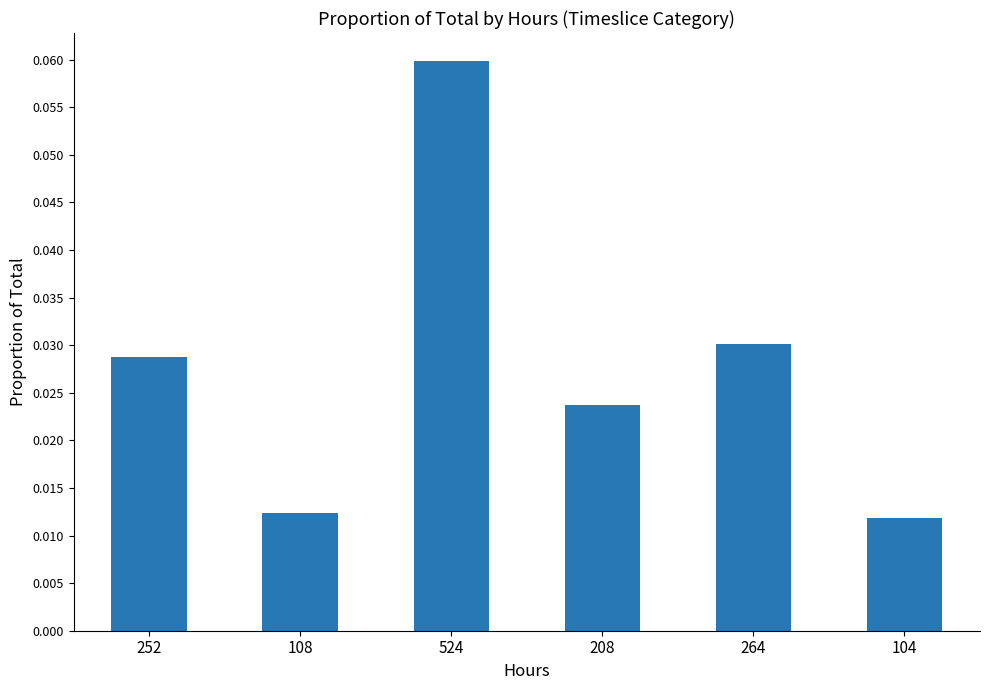

Which has a higher value, 104 or 208?

208